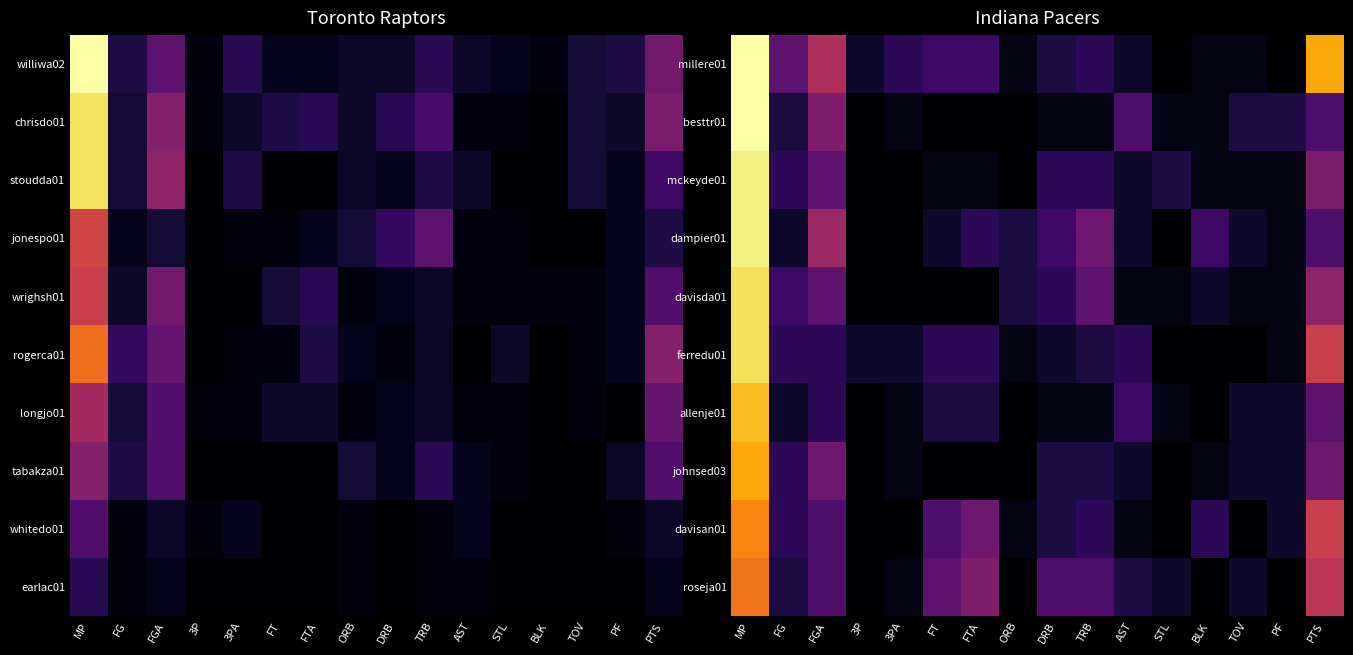

Which category has the highest value across all series?

MP